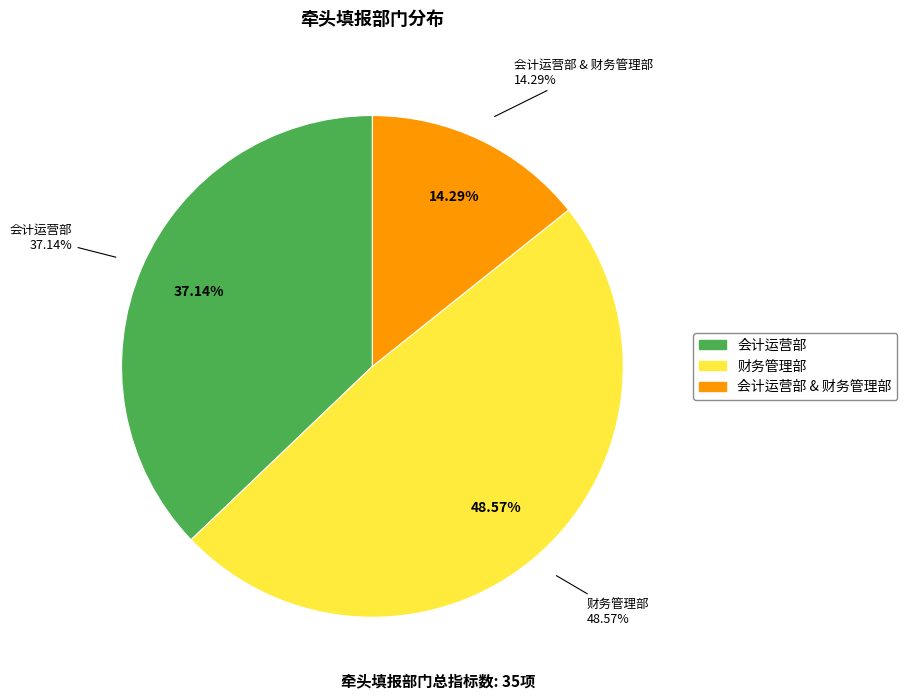

To the nearest percent, what is the average slice percentage?

33%